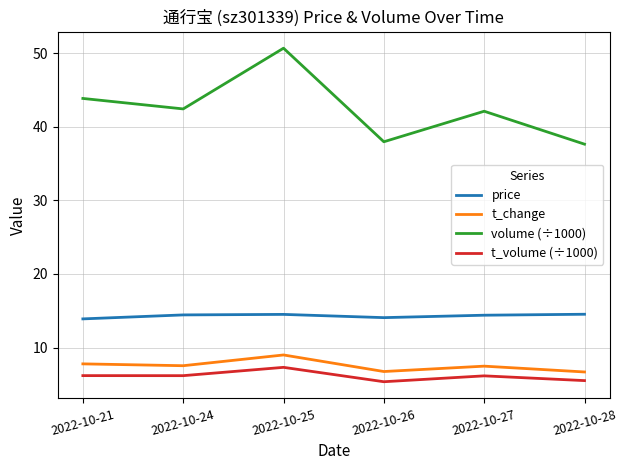

True or false: t_change and volume (÷1000) cross at least once.

False